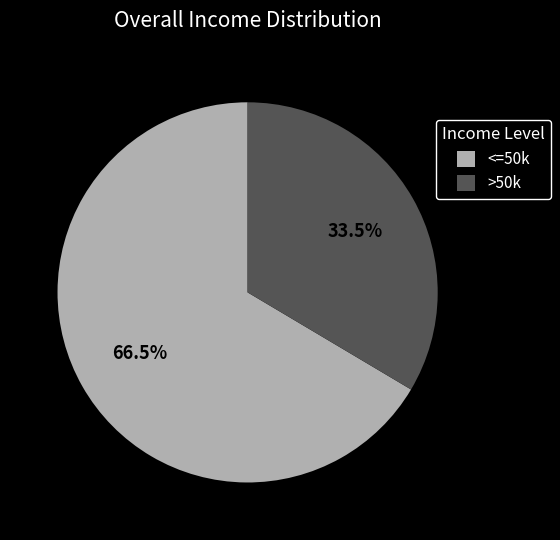

What is the majority slice?

<=50k